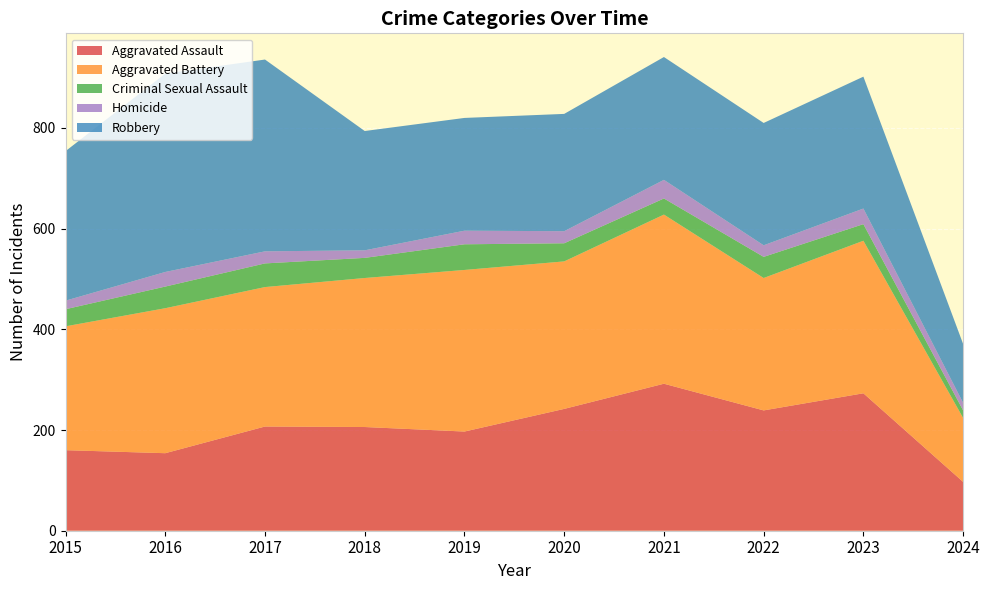

Reading left to right, extract all data points from this chart.

Aggravated Assault: 2015=160	2016=154	2017=207	2018=206	2019=197	2020=242	2021=292	2022=239	2023=273	2024=97
Aggravated Battery: 2015=246	2016=288	2017=277	2018=296	2019=321	2020=293	2021=336	2022=263	2023=303	2024=127
Criminal Sexual Assault: 2015=34	2016=43	2017=47	2018=40	2019=51	2020=36	2021=32	2022=42	2023=33	2024=15
Homicide: 2015=17	2016=29	2017=24	2018=15	2019=27	2020=24	2021=37	2022=23	2023=31	2024=15
Robbery: 2015=297	2016=394	2017=381	2018=237	2019=224	2020=233	2021=244	2022=243	2023=262	2024=117